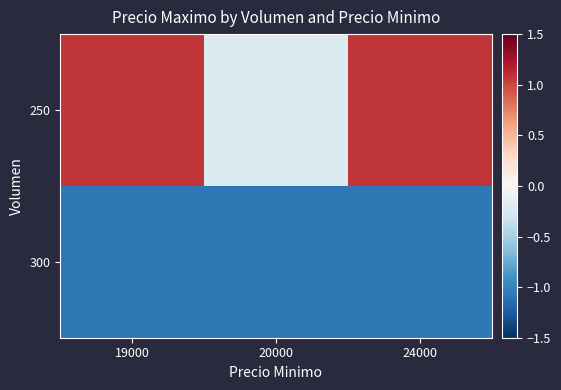

Reading left to right, transcribe all the data shown in this chart.

250: 19000=1.1	20000=-0.2	24000=1.1
300: 19000=-1.1	20000=-1.1	24000=-1.1